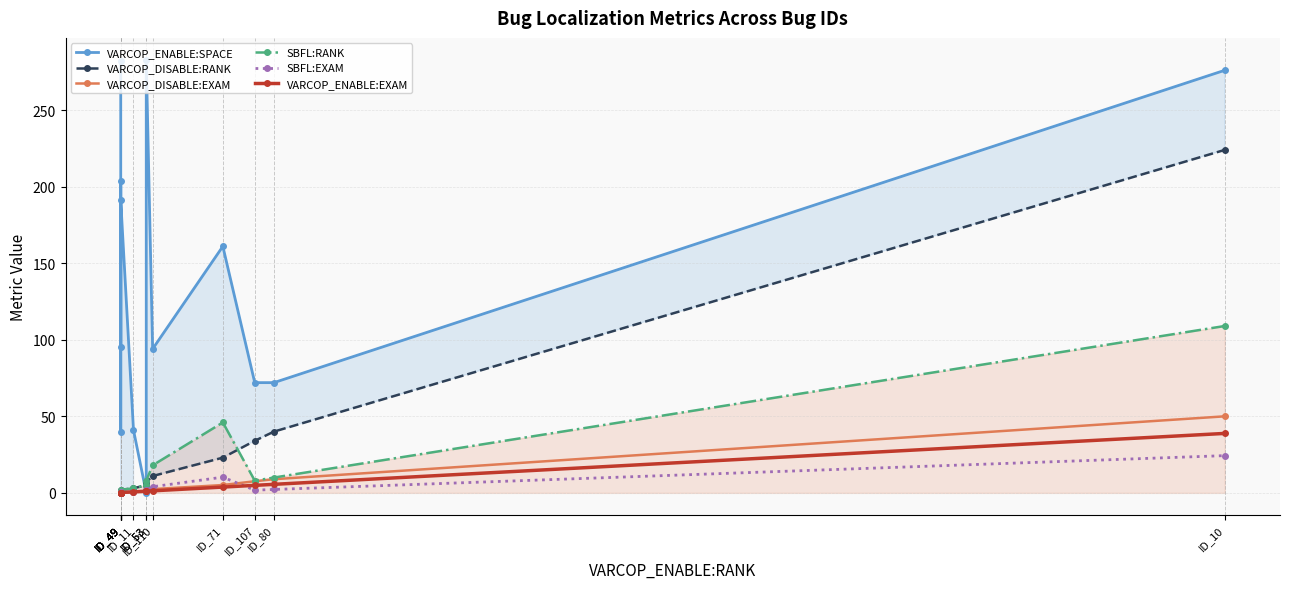

How many values in the VARCOP_ENABLE:SPACE series exceed 95?

6